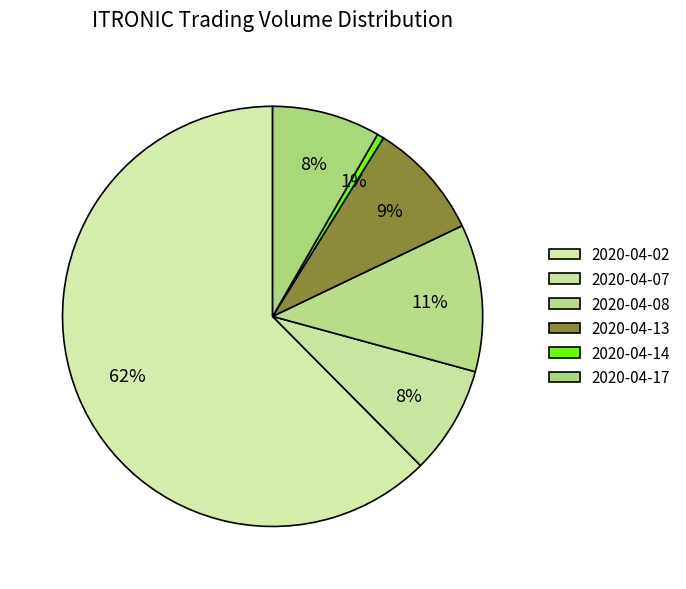

To the nearest percent, what portion does 2020-04-08 represent?

11%